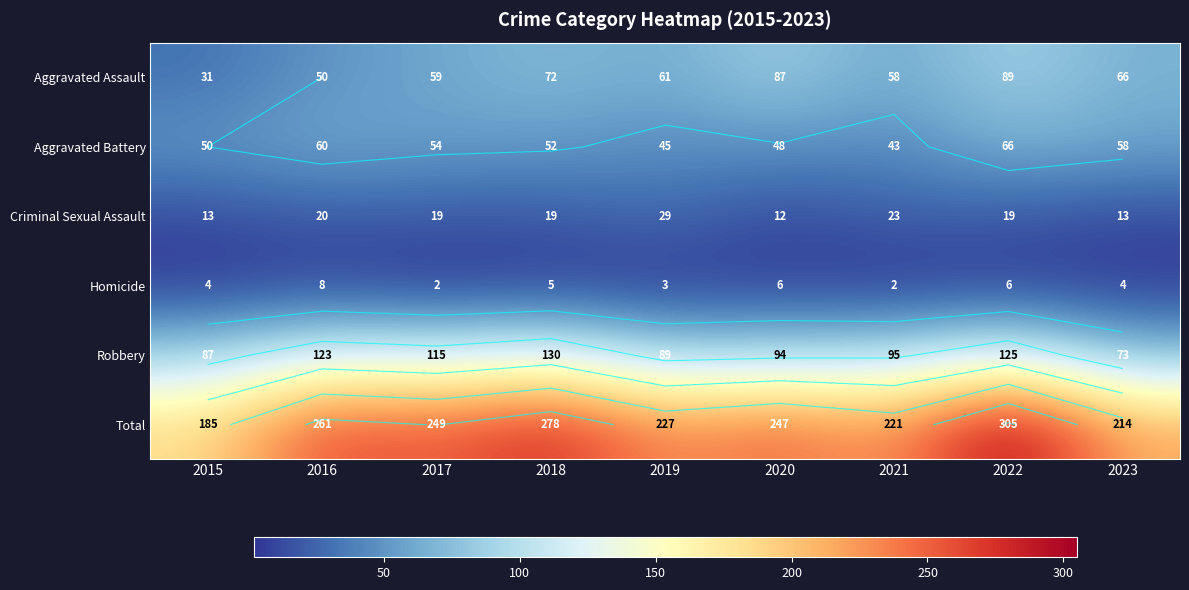

How many data points in Total are above 247?

4